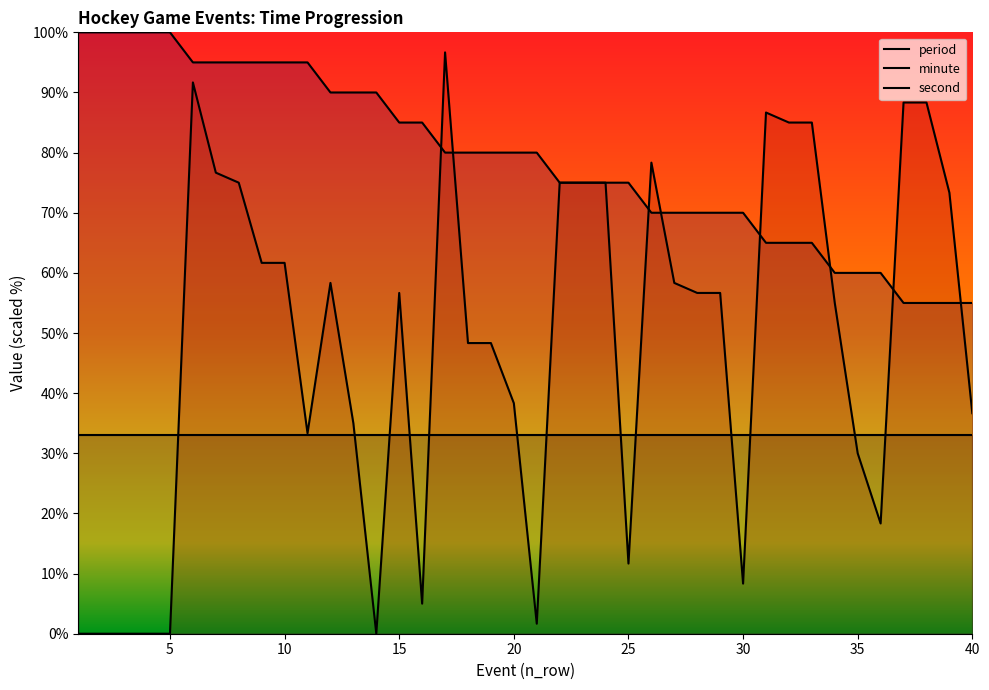

Which series has the largest total across all categories?

minute